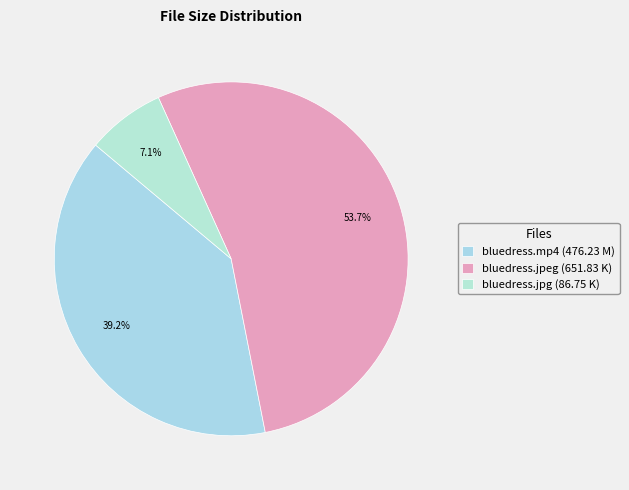

How much of the chart is everything except bluedress.jpg?

92.9%